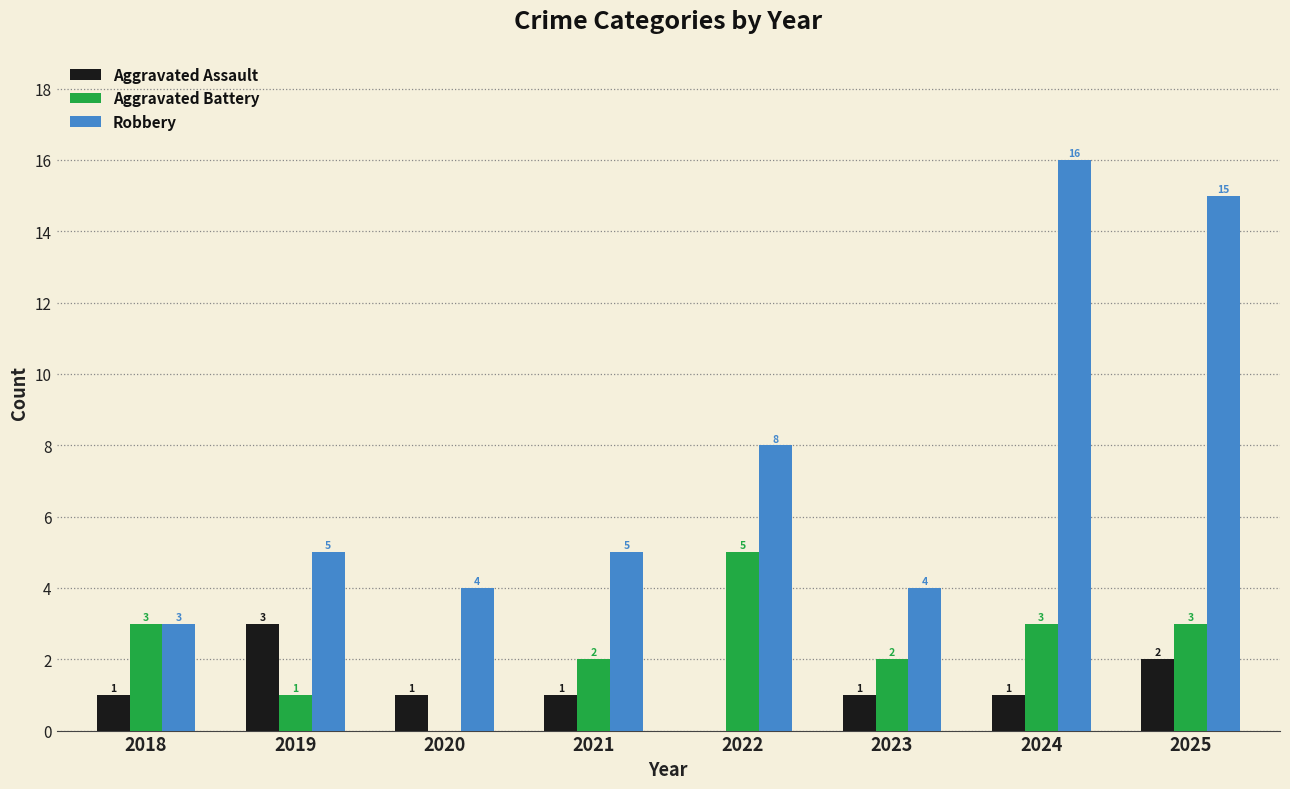

Count the Aggravated Battery values in the range 2 to 3.

5